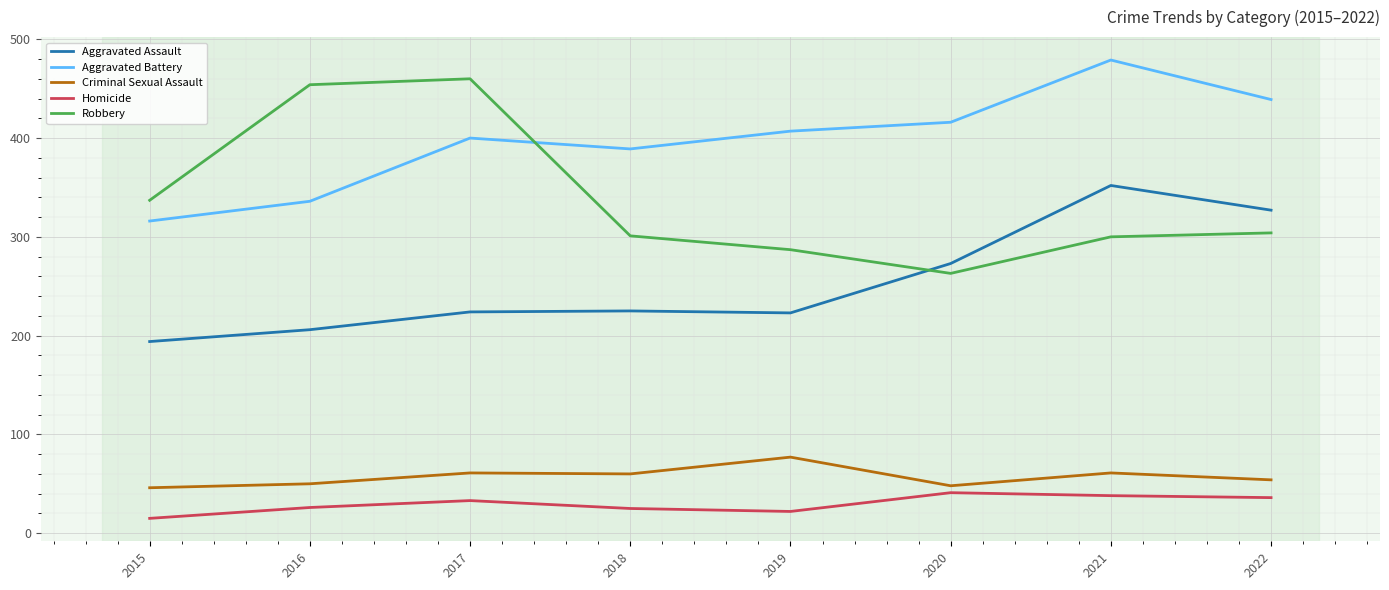

At which label does Aggravated Battery reach its peak?

2021